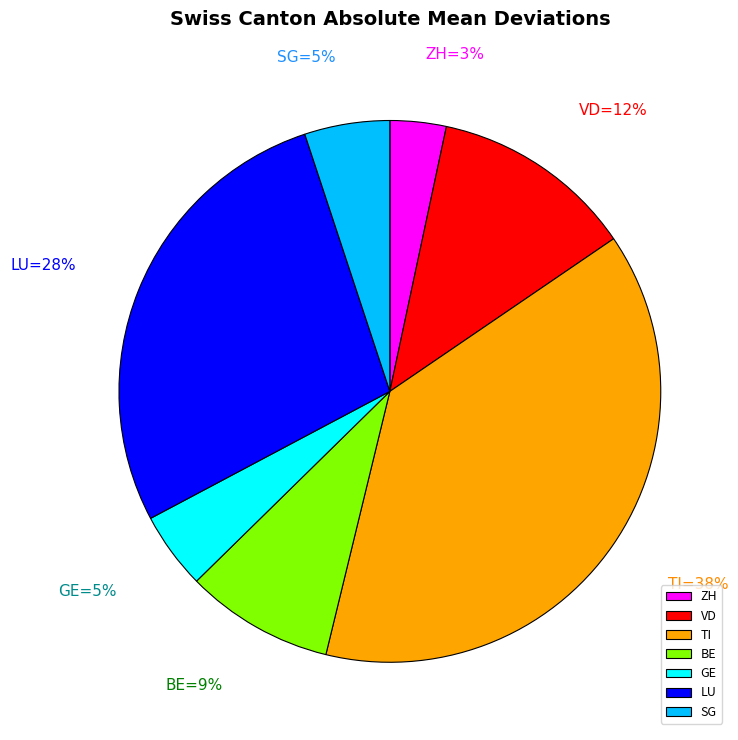

What is the smallest slice in the pie chart?

ZH